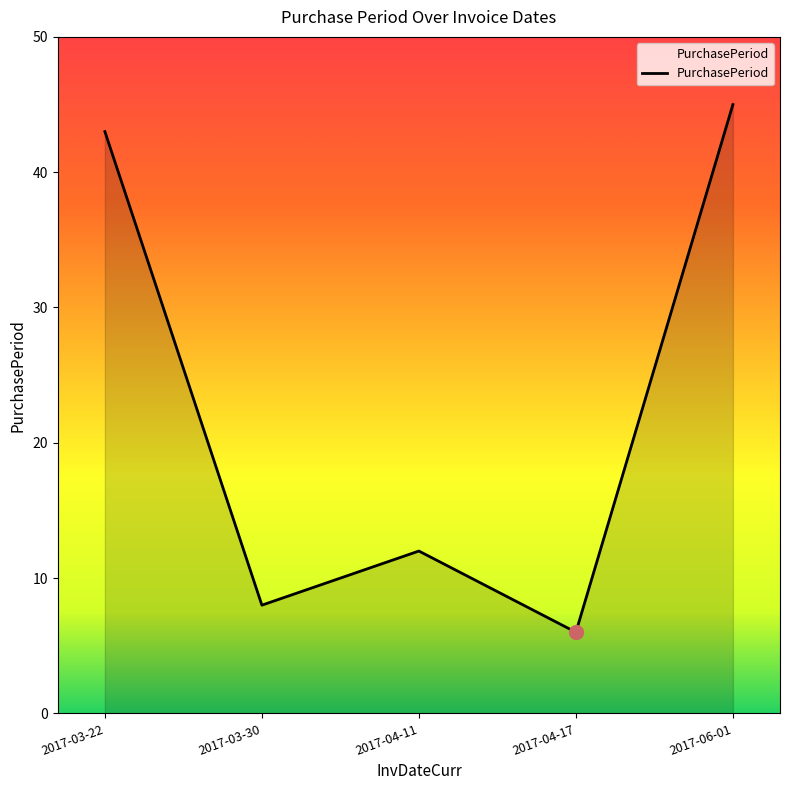

True or false: the data shows 13 at 2017-03-22.

False